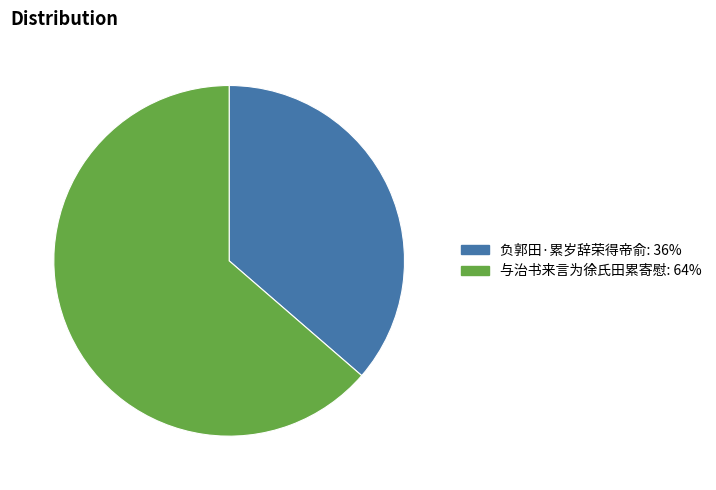

The 负郭田·累岁辞荣得帝俞 slice represents 36% of the pie. True or false?

True